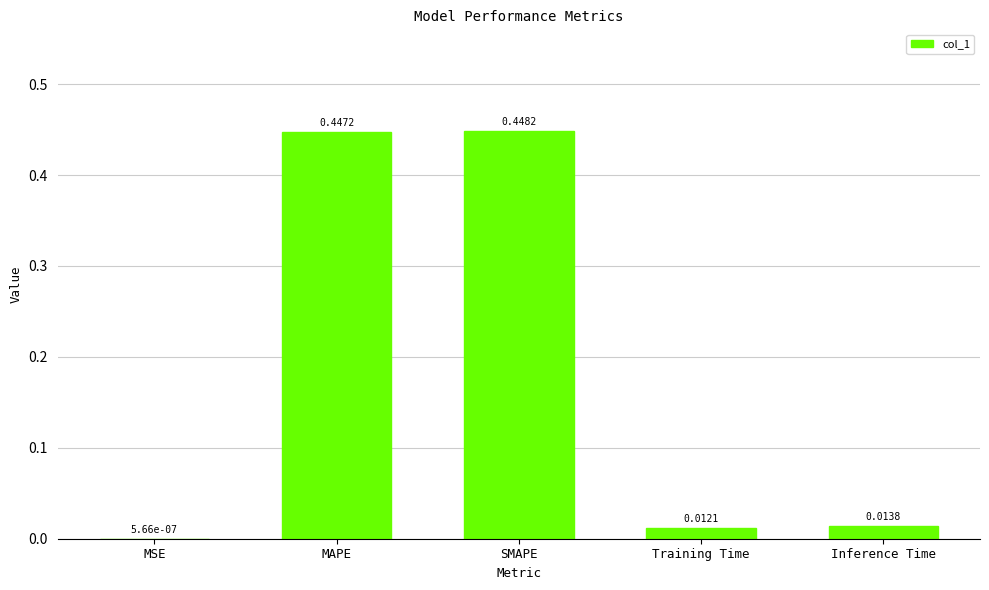

Which label corresponds to the largest value in the chart?

SMAPE